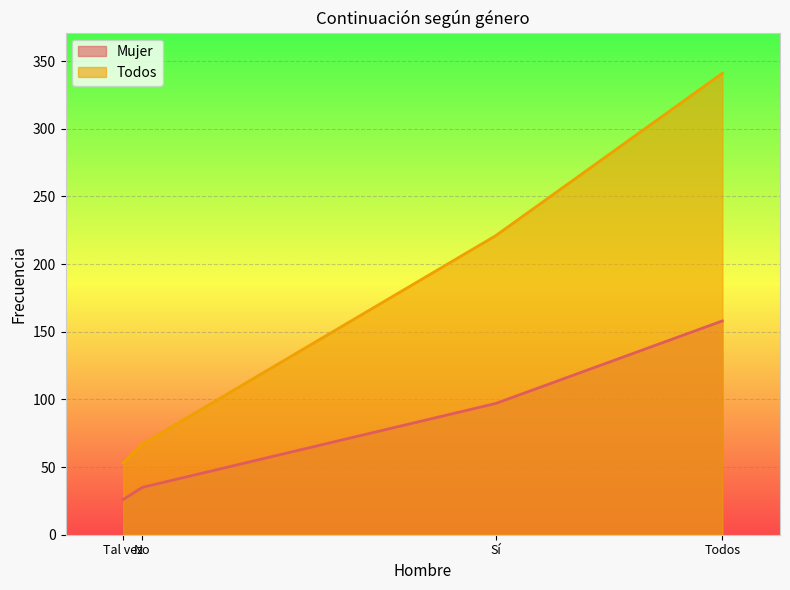

Rank the series by their maximum value, from highest to lowest.

Todos, Mujer